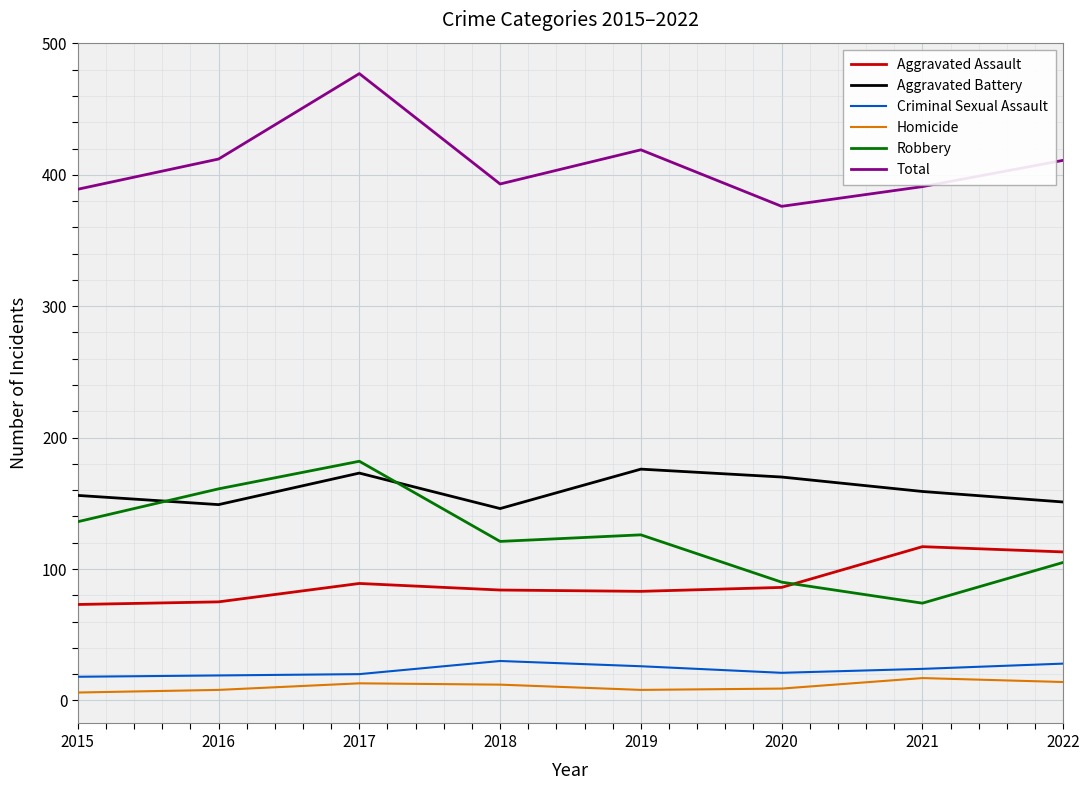

Is this an area chart (filled region under the line)?

No